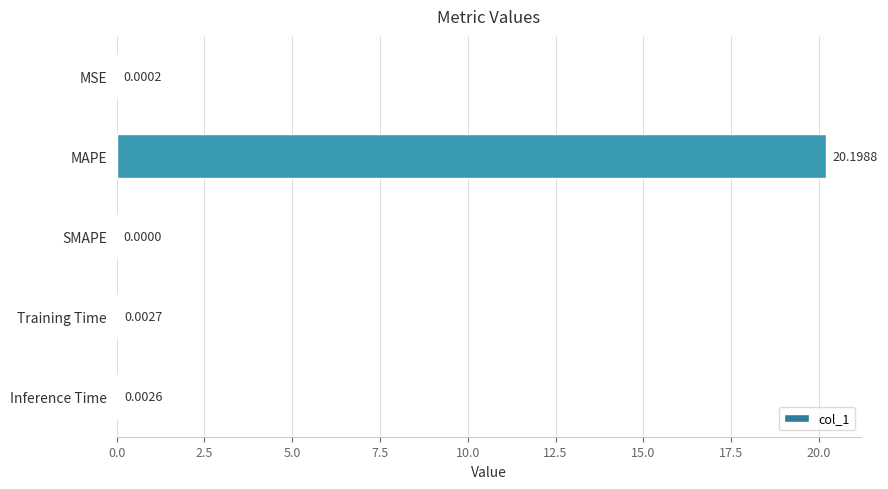

Which label corresponds to the largest value in the chart?

MAPE